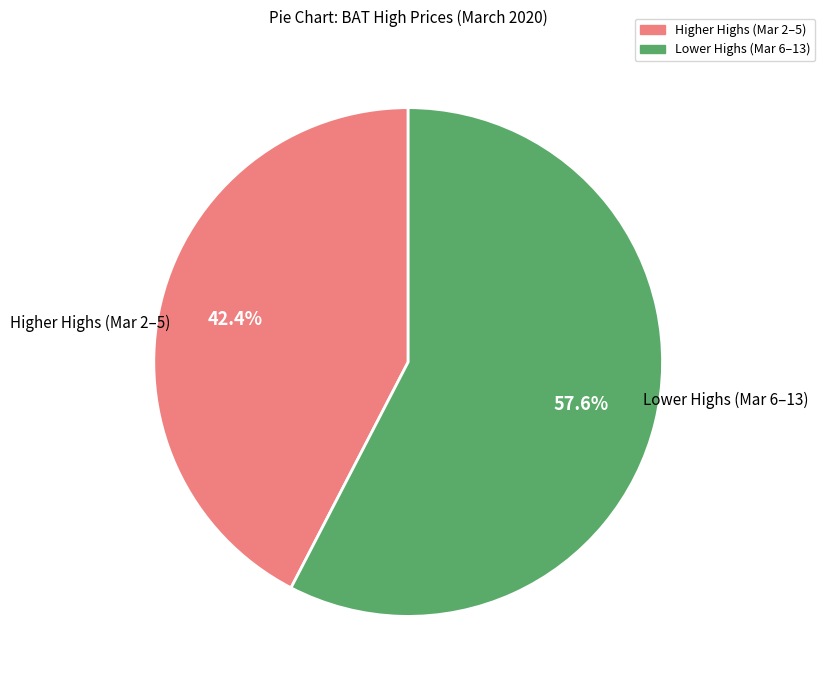

Is there any slice that represents more than half of the pie?

Yes